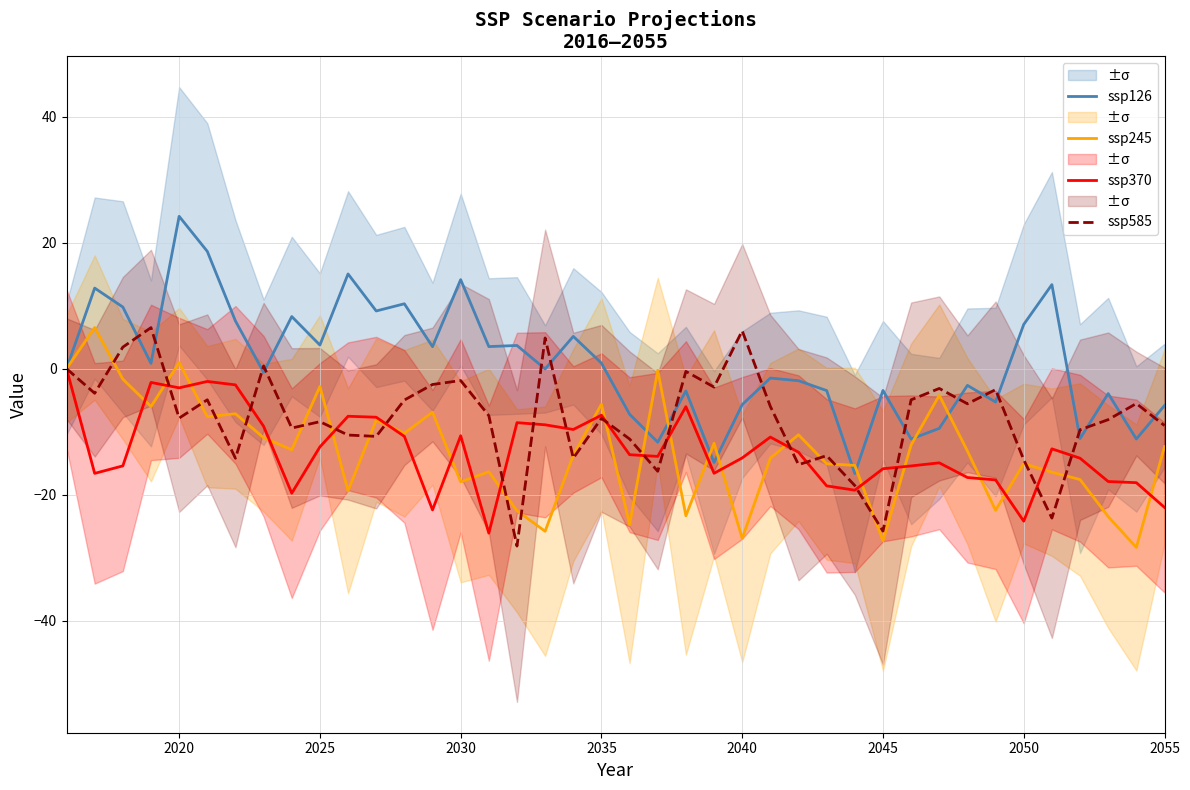

What is the minimum value for ssp585?

-28.2